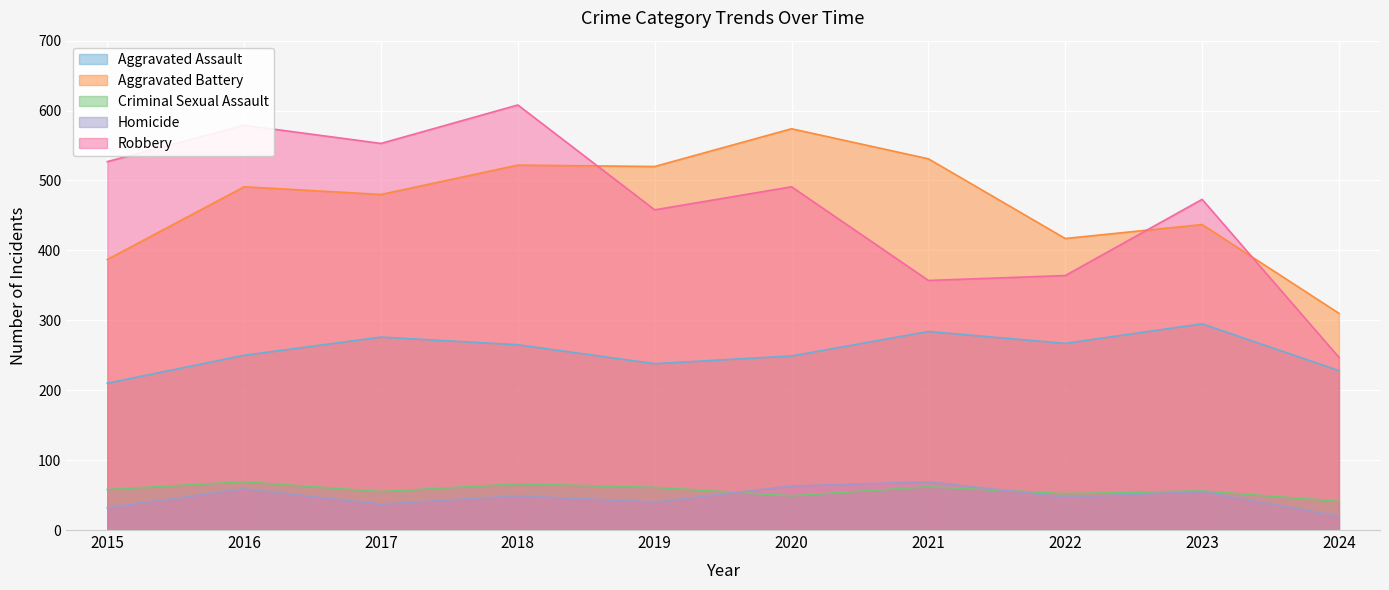

What is the value of the Robbery point at the 8th from the left?

364